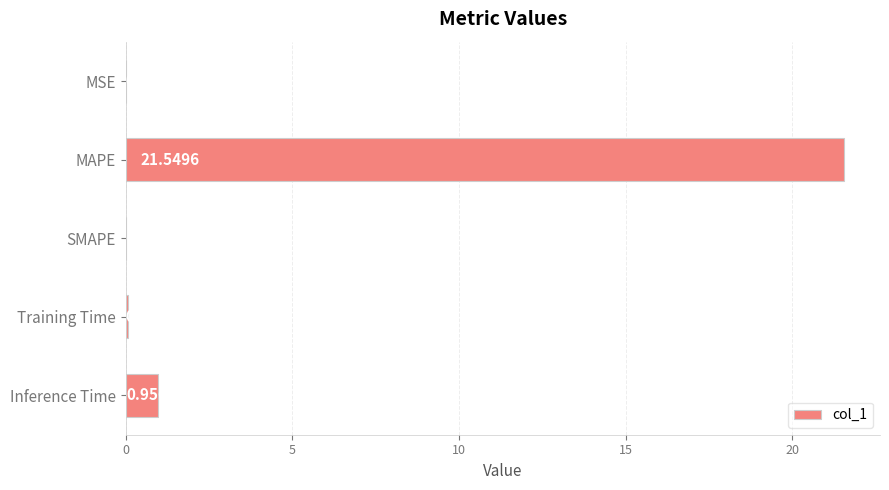

What is the change in value from SMAPE to Inference Time?

+1.0